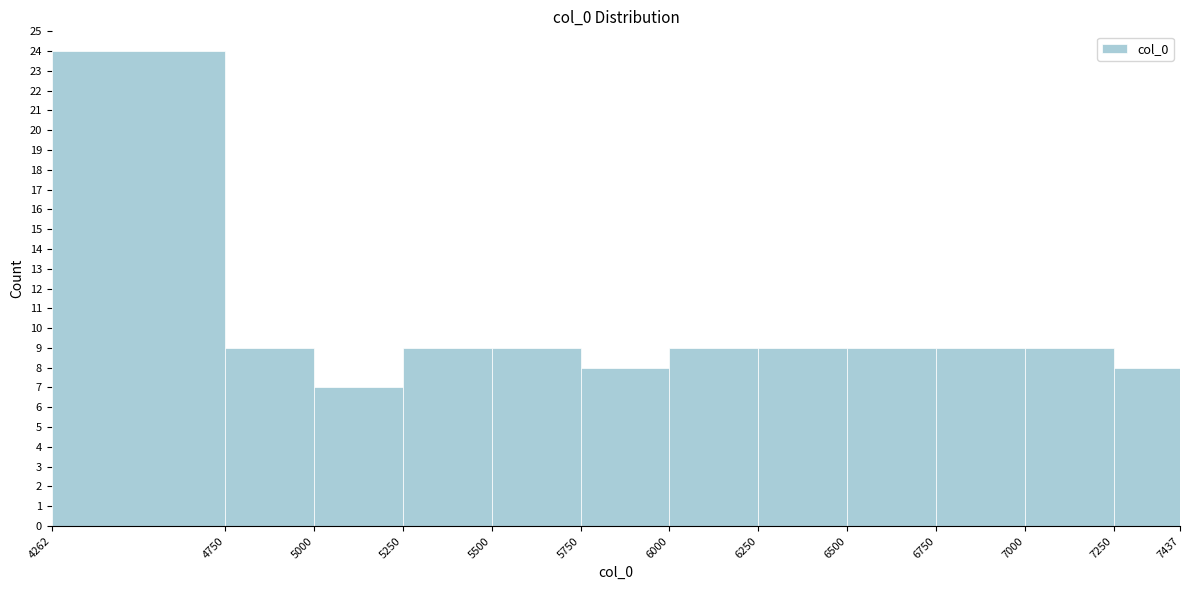

How tall is the bar that spans 4262 to 4750 on the x-axis? The values are not printed on the chart, so give them approximately, as read against the axis.

24